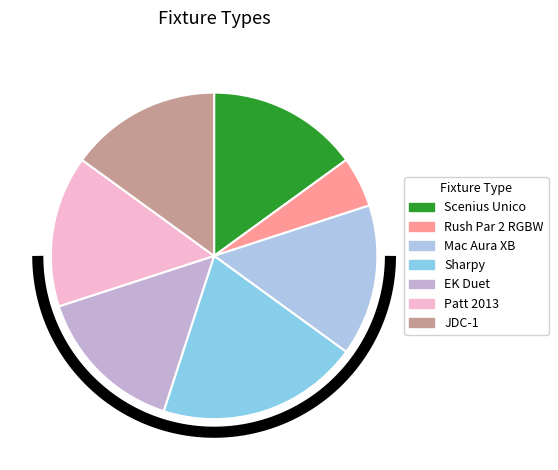

Which slice is the largest?

Sharpy